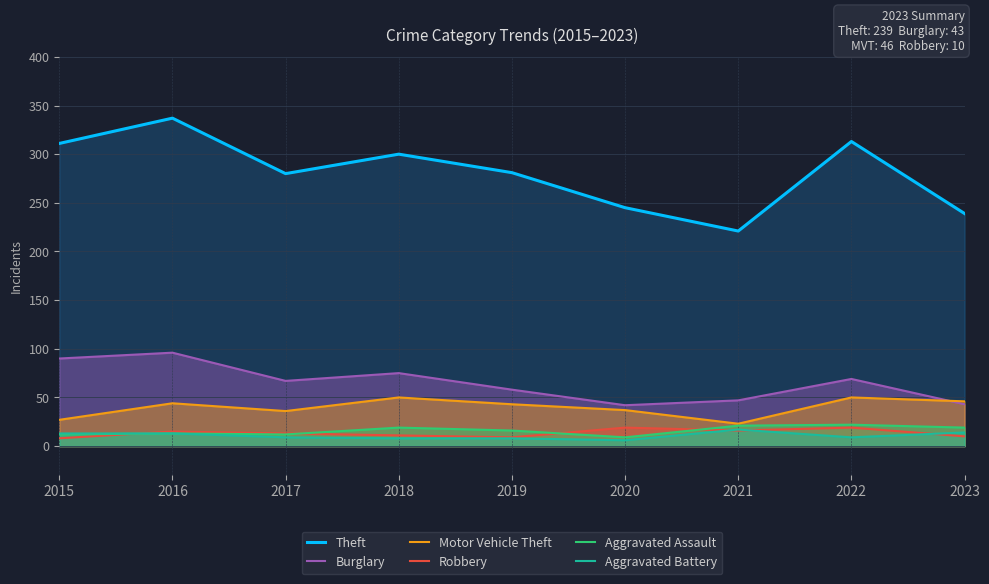

What is the sum of the Motor Vehicle Theft values at 2020 and 2019?

80